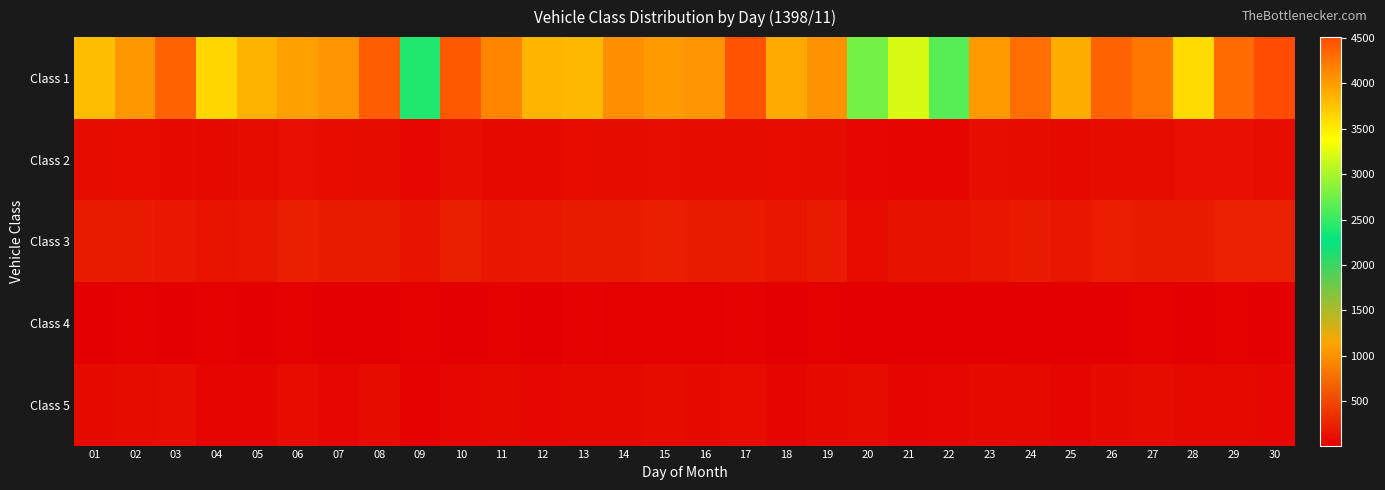

List the series in order of their peak value, lowest first.

Class 4, Class 5, Class 2, Class 3, Class 1